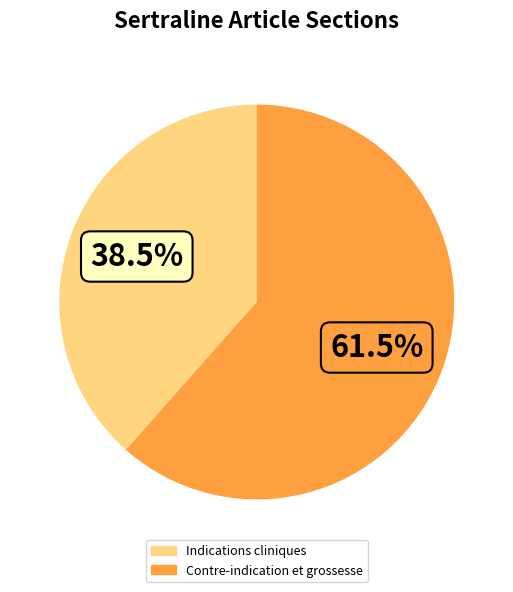

Which category accounts for the majority?

Contre-indication et grossesse